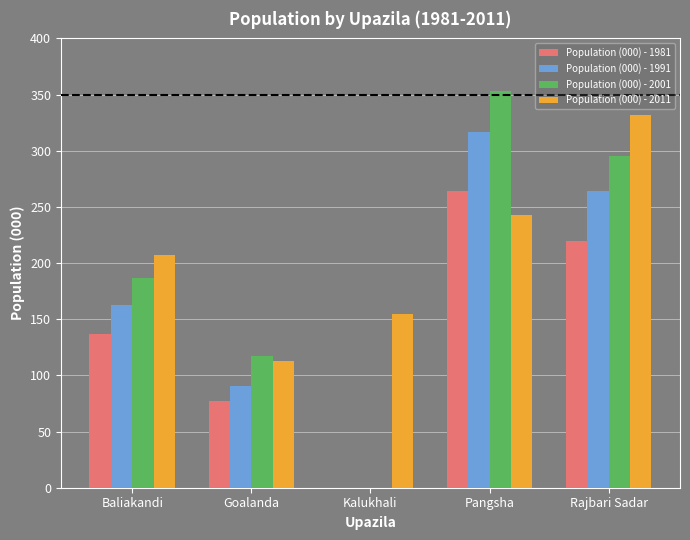

What is the sum of the Population (000) - 1981 values at Goalanda and Pangsha?

341